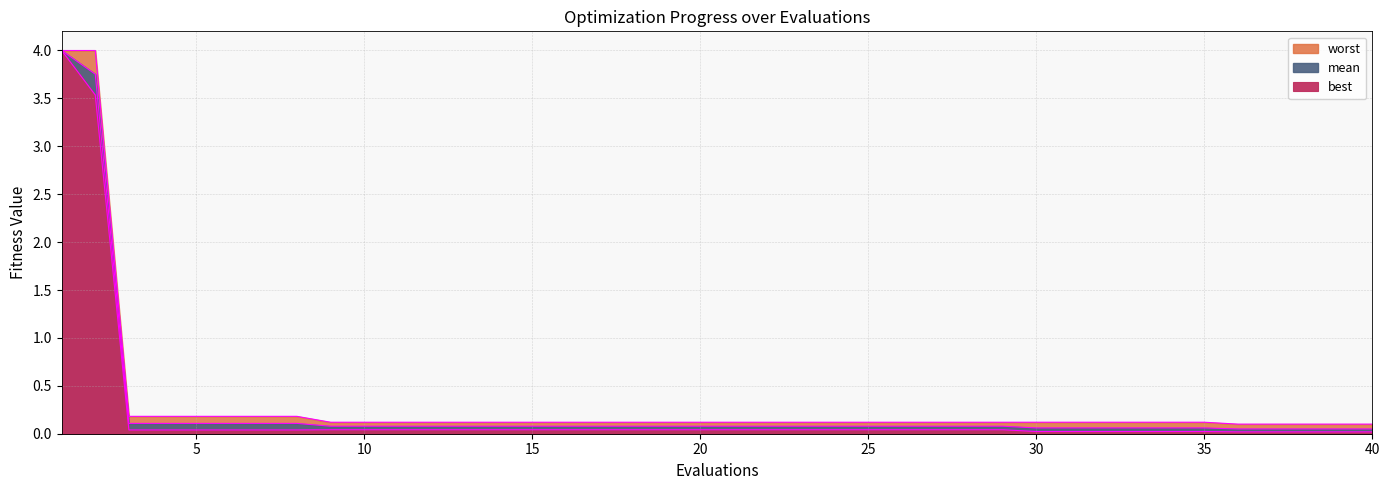

What is the difference between the maximum and minimum values in the worst series?

3.9